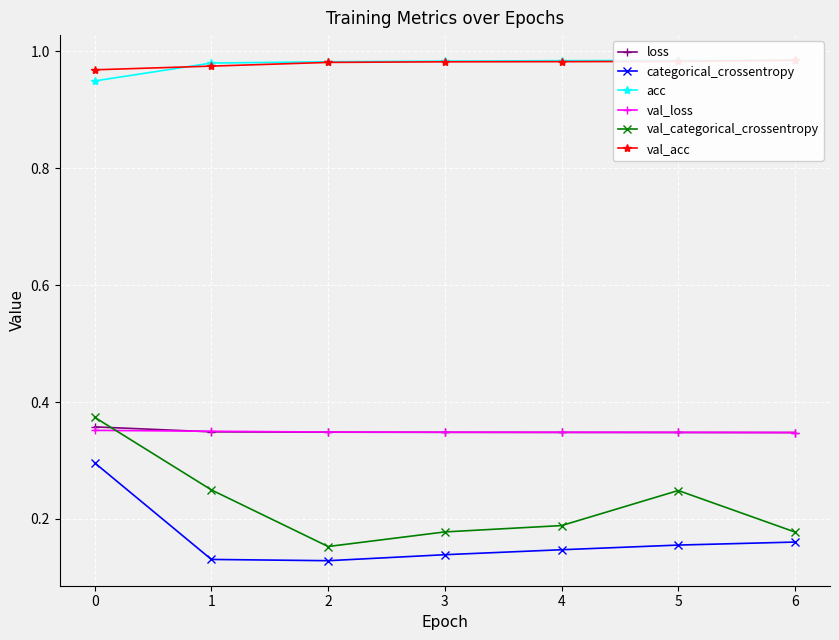

True or false: loss and categorical_crossentropy cross at least once.

False